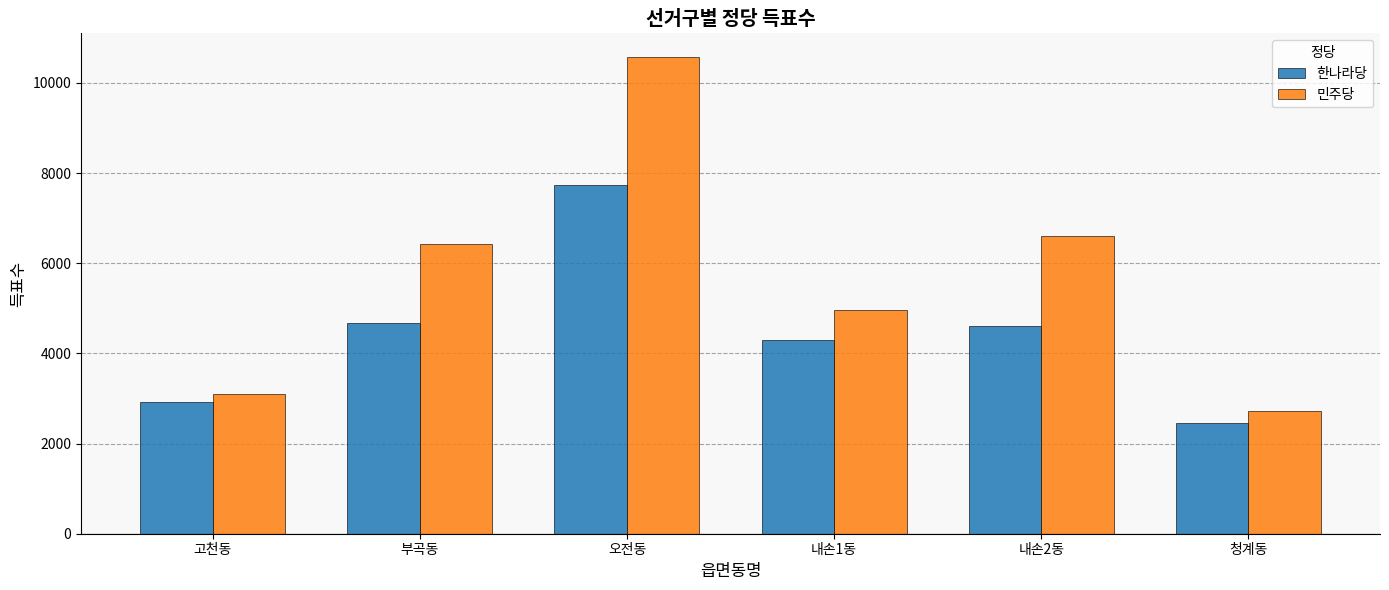

Which series has the largest total across all categories?

민주당